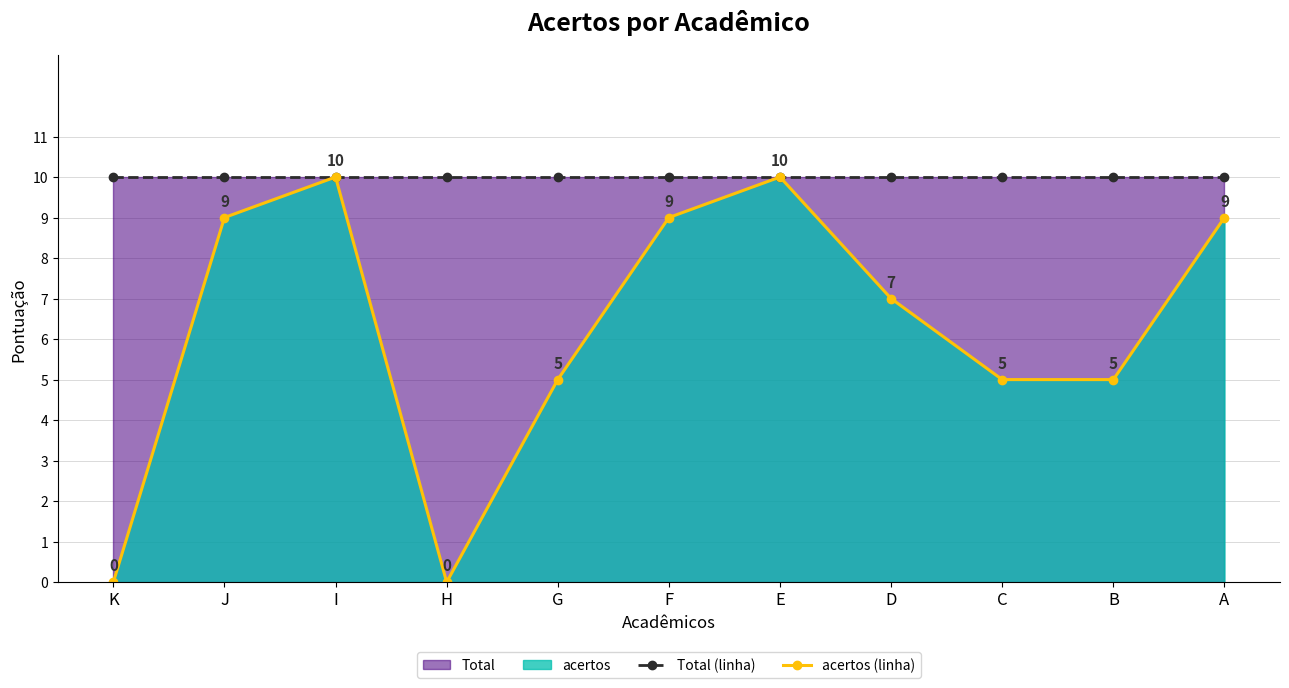

Is it true that Total (linha) equals 7 at C?

False